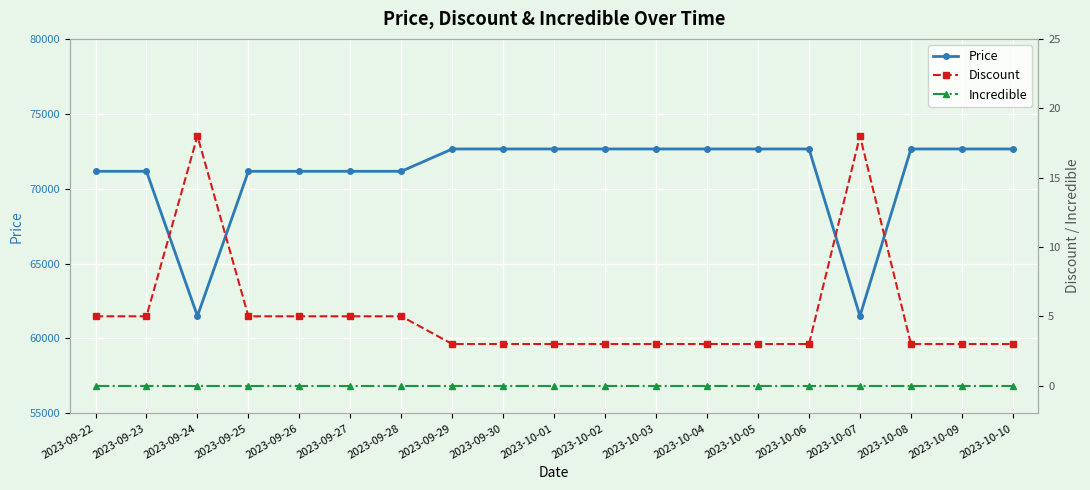

Is this an area chart (filled region under the line)?

No